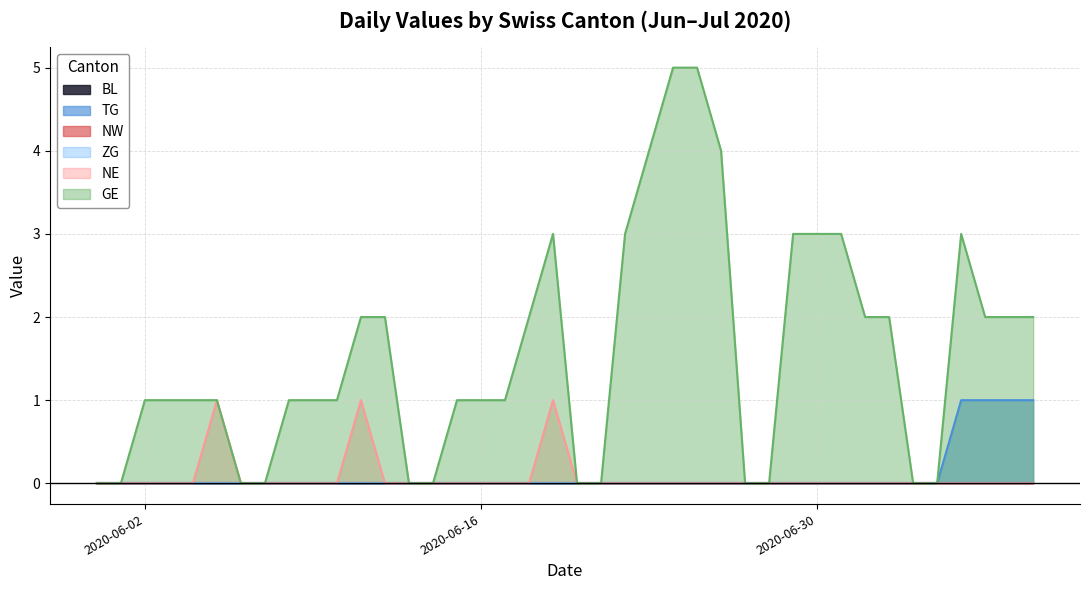

True or false: GE and NE cross at least once.

False